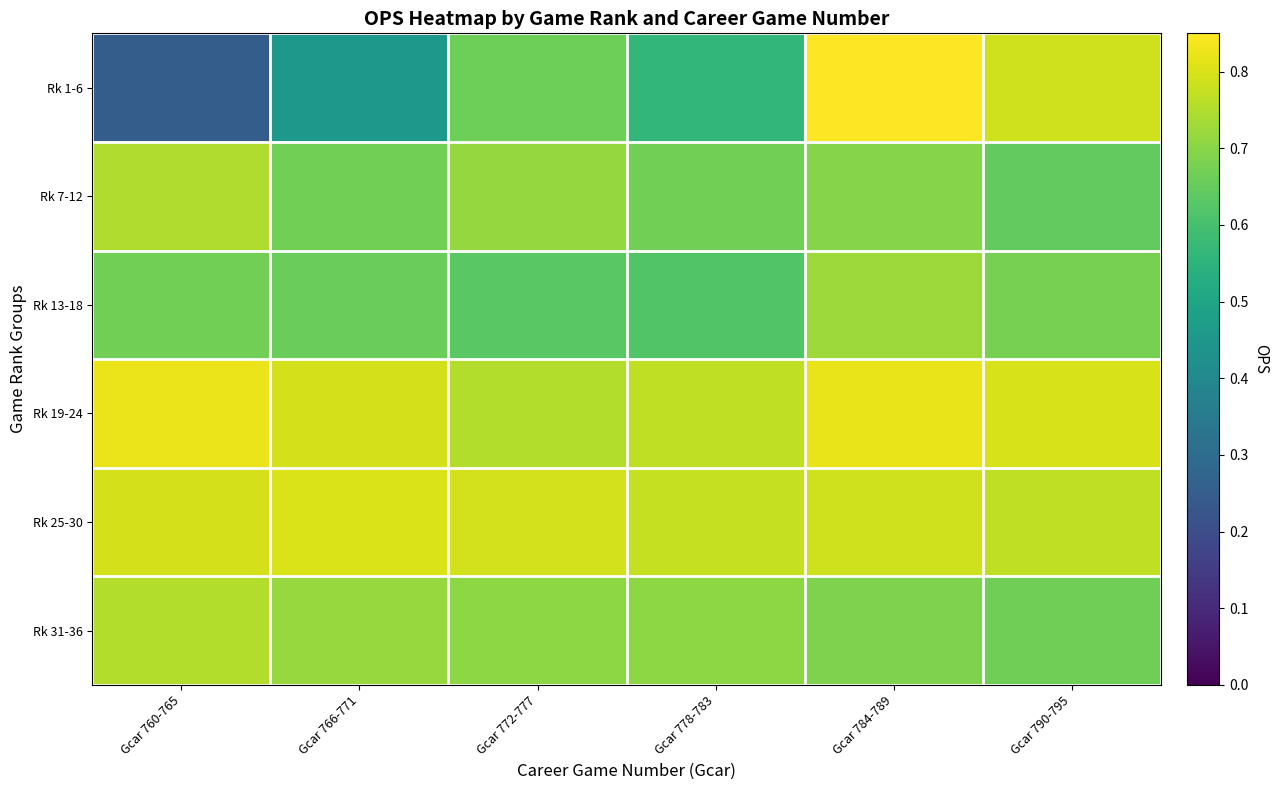

At which category does the chart reach its minimum across all series?

Gcar 760-765